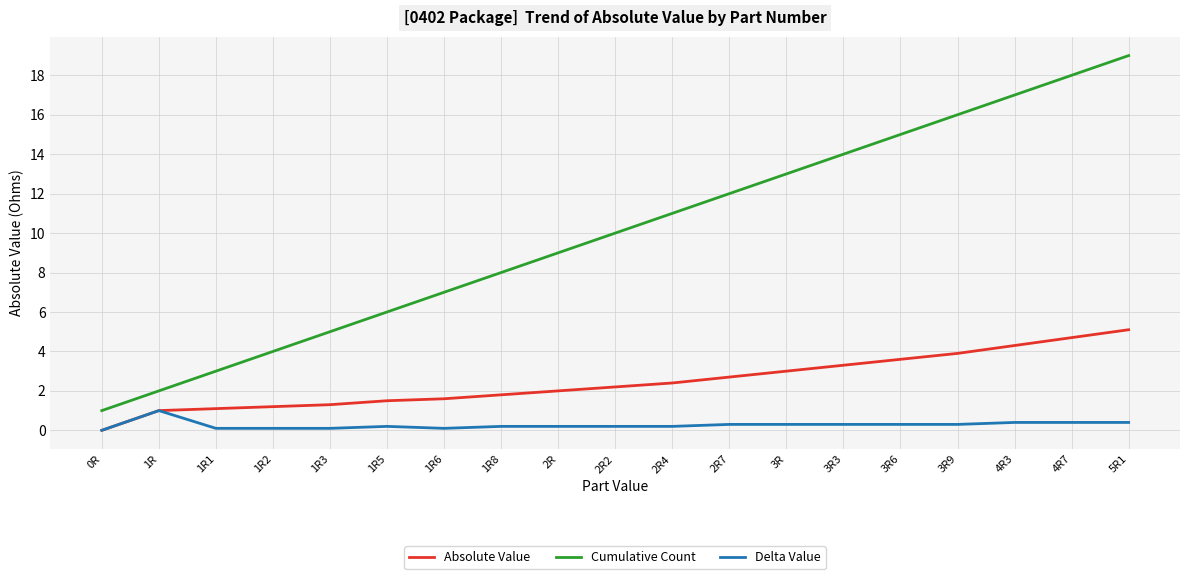

What is the difference between the maximum and minimum values in the Absolute Value series?

5.1